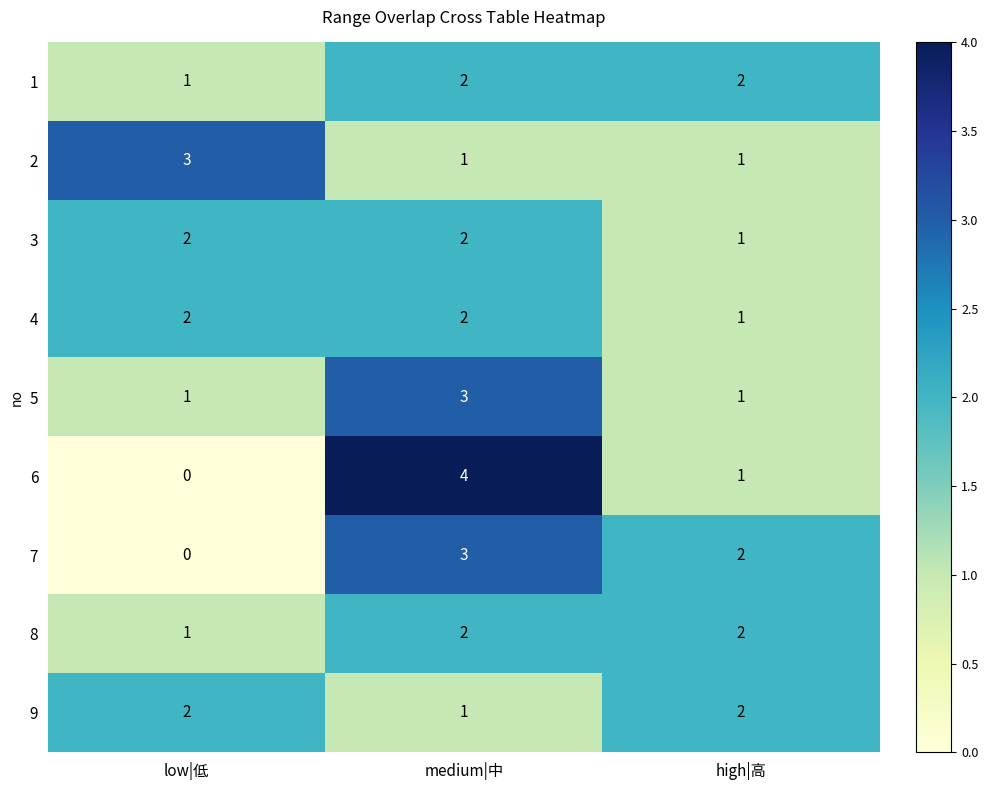

Reading right to left, extract all data points from this chart.

1: 2	2	1
2: 1	1	3
3: 1	2	2
4: 1	2	2
5: 1	3	1
6: 1	4	0
7: 2	3	0
8: 2	2	1
9: 2	1	2